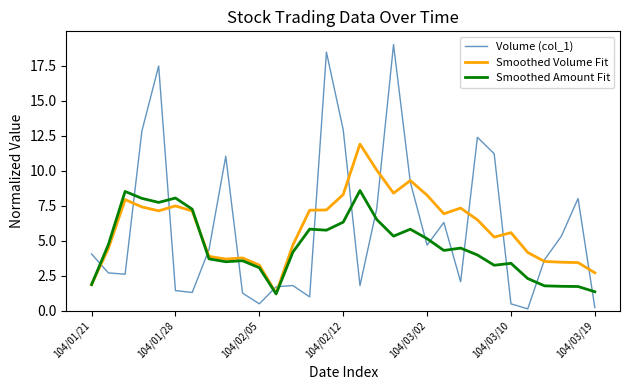

What is the sum of all Volume (col_1) values?

187.2